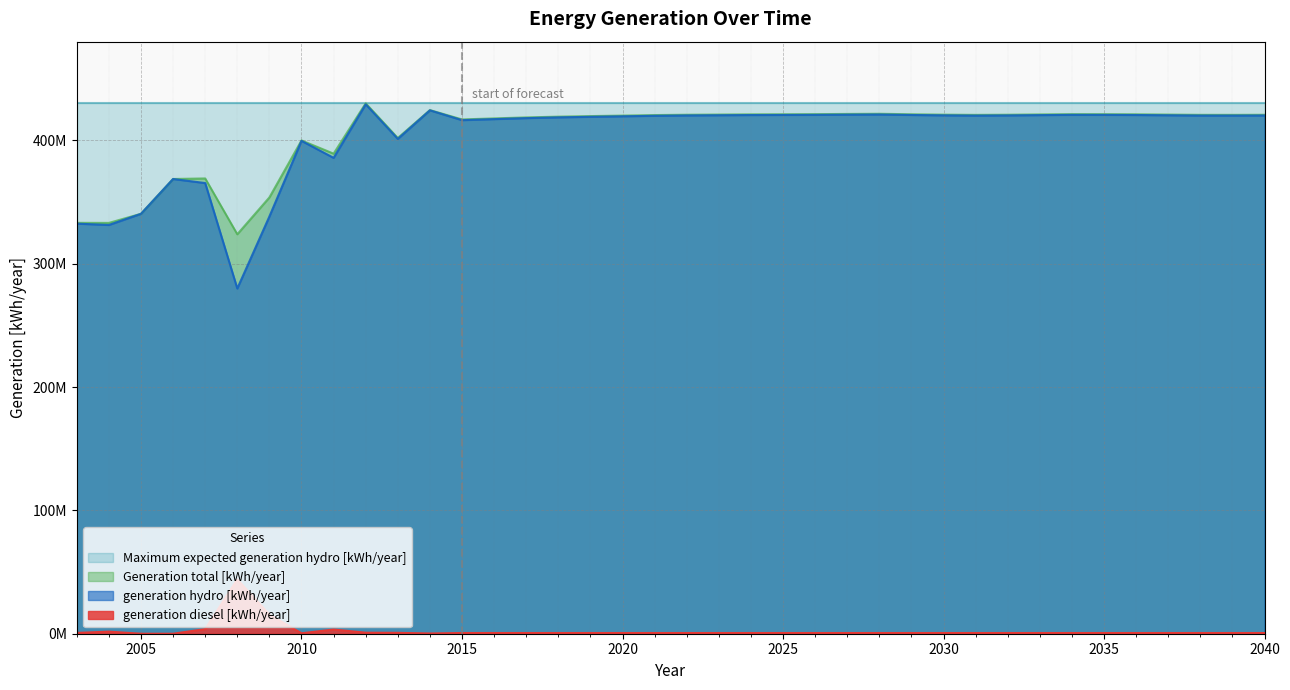

What is the approximate value of generation diesel [kWh/year] at 2007, to the nearest 100?

3747000